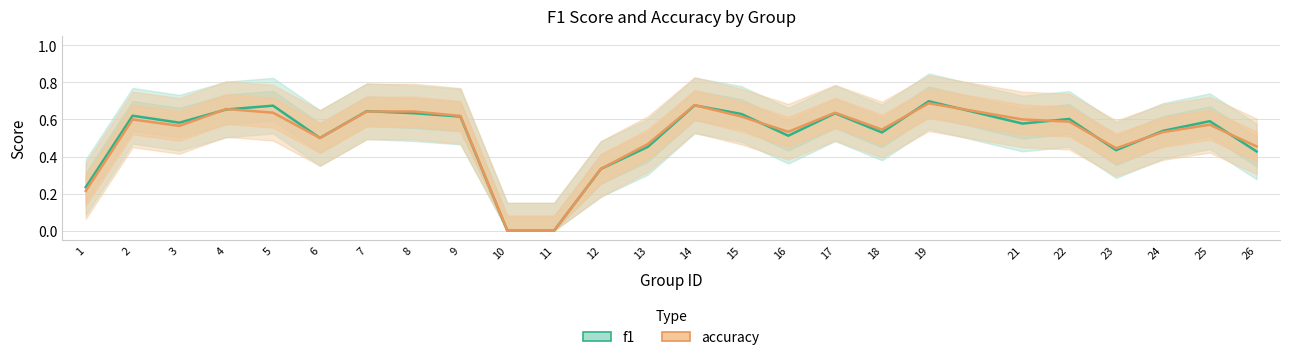

At which label does accuracy reach its minimum?

10